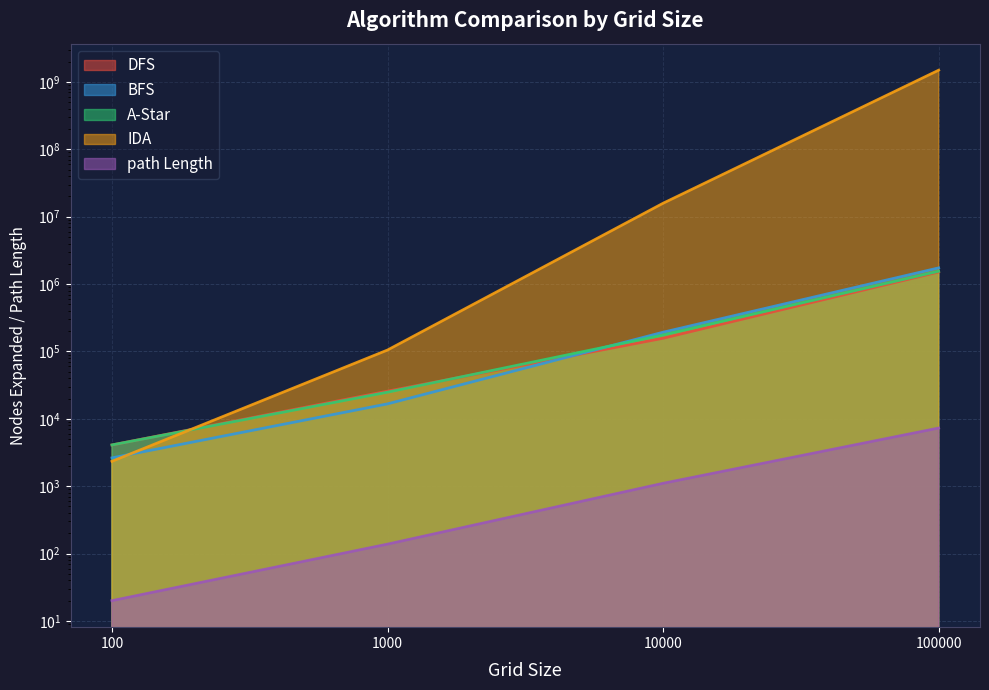

What is the difference between the maximum and minimum values in the path Length series?

7278